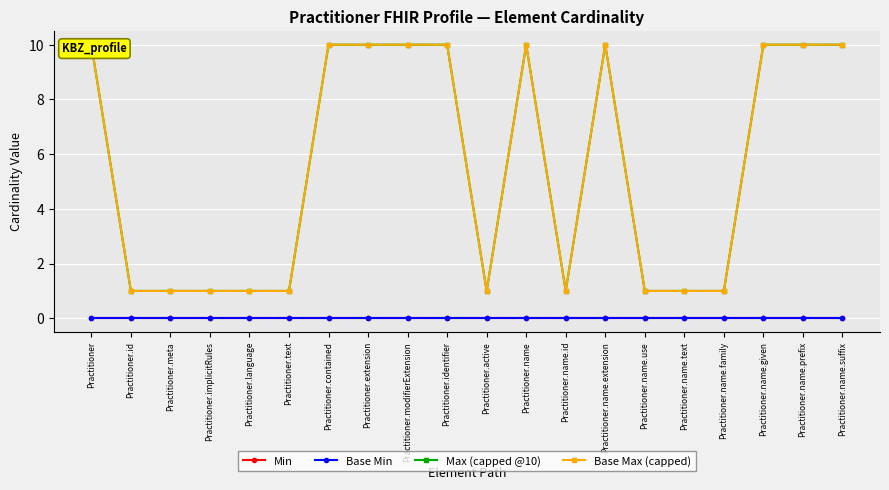

Which label corresponds to the largest value in the chart?

Practitioner